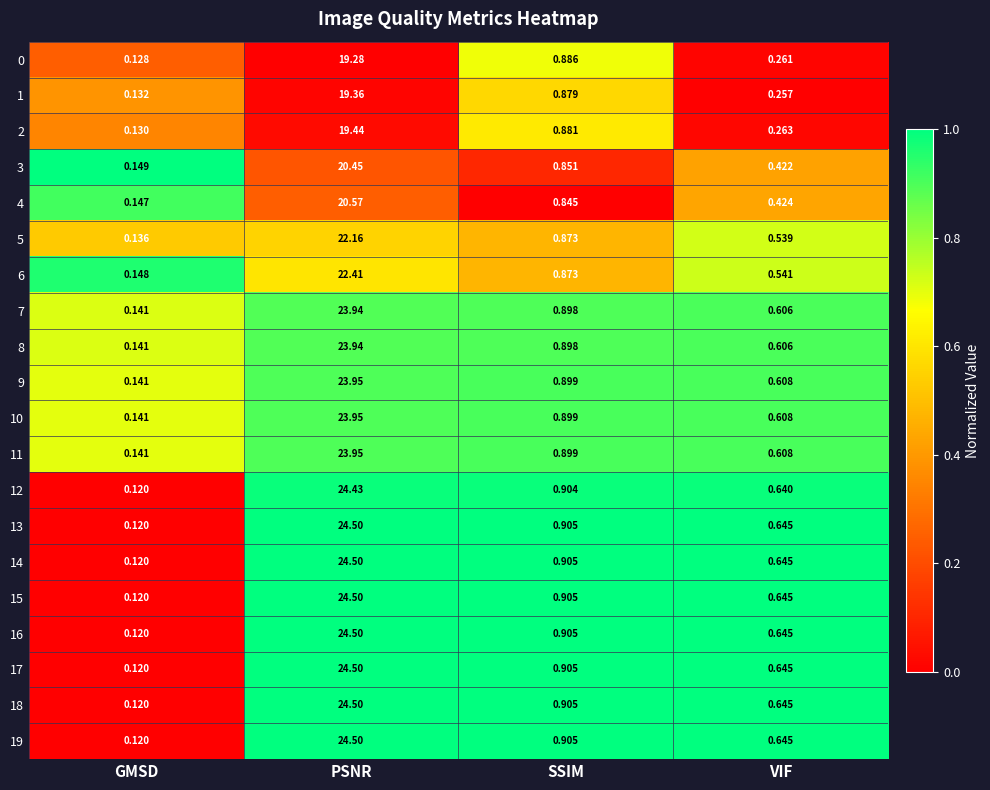

Is the value of 11 at PSNR greater than the value of 9 at GMSD?

Yes